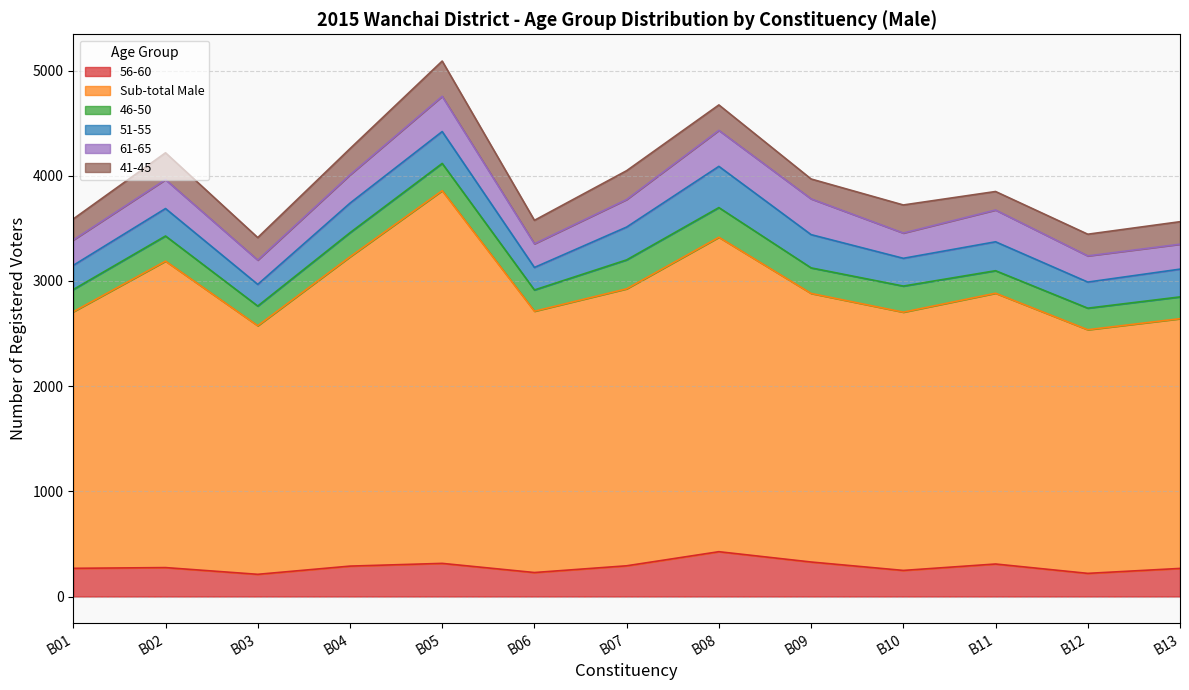

True or false: 46-50 and Sub-total Male intersect in this chart.

False